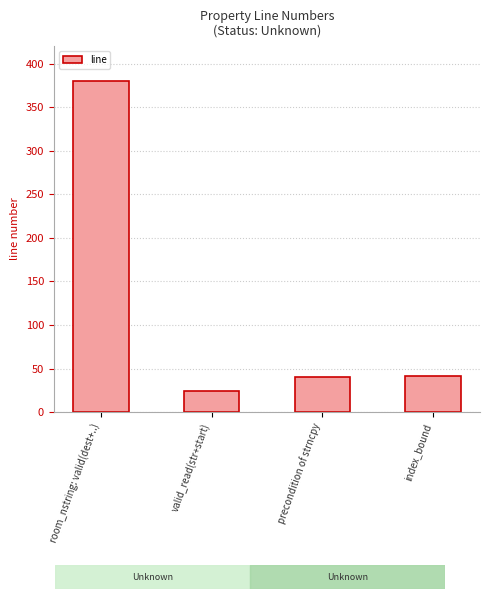

Does the chart contain any negative values?

No